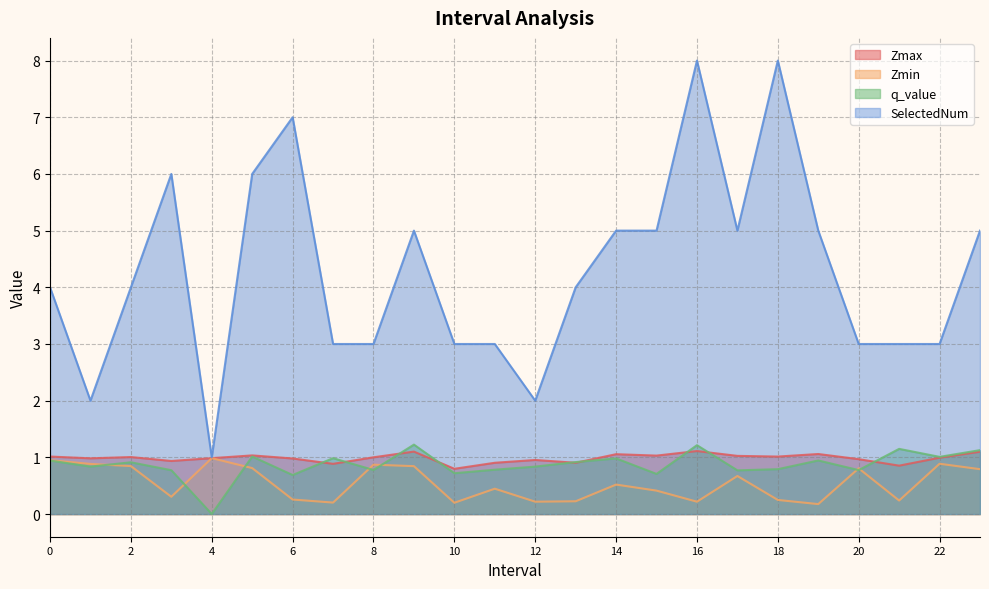

Count the number of data series in this chart.

4